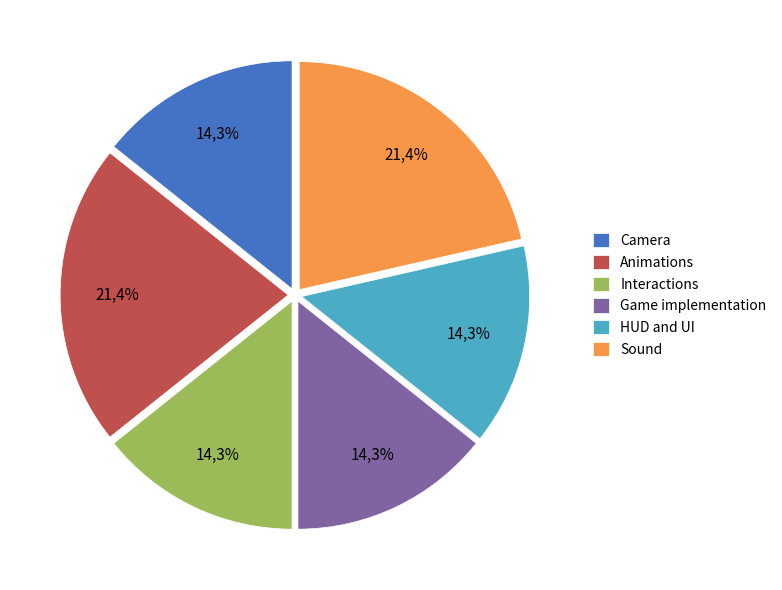

To the nearest percent, what is the difference between the largest and smallest slice percentages?

7%